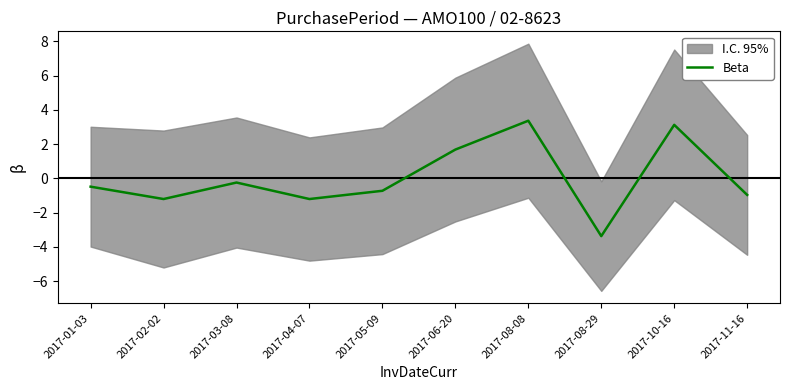

Reading left to right, list all the values displayed in this chart.

2017-01-03=-0.5	2017-02-02=-1.2	2017-03-08=-0.2	2017-04-07=-1.2	2017-05-09=-0.7	2017-06-20=1.7	2017-08-08=3.4	2017-08-29=-3.4	2017-10-16=3.1	2017-11-16=-1.0